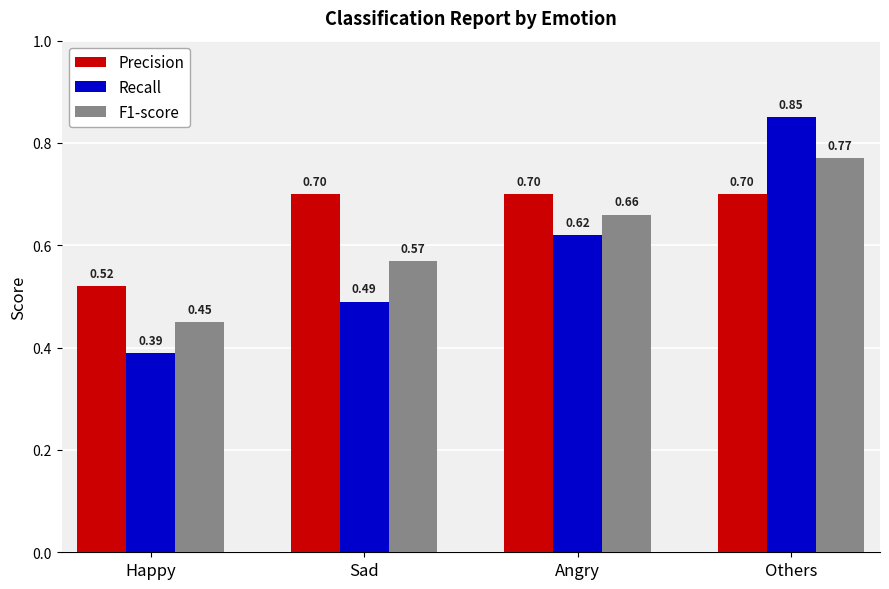

How many groups of bars are there?

4